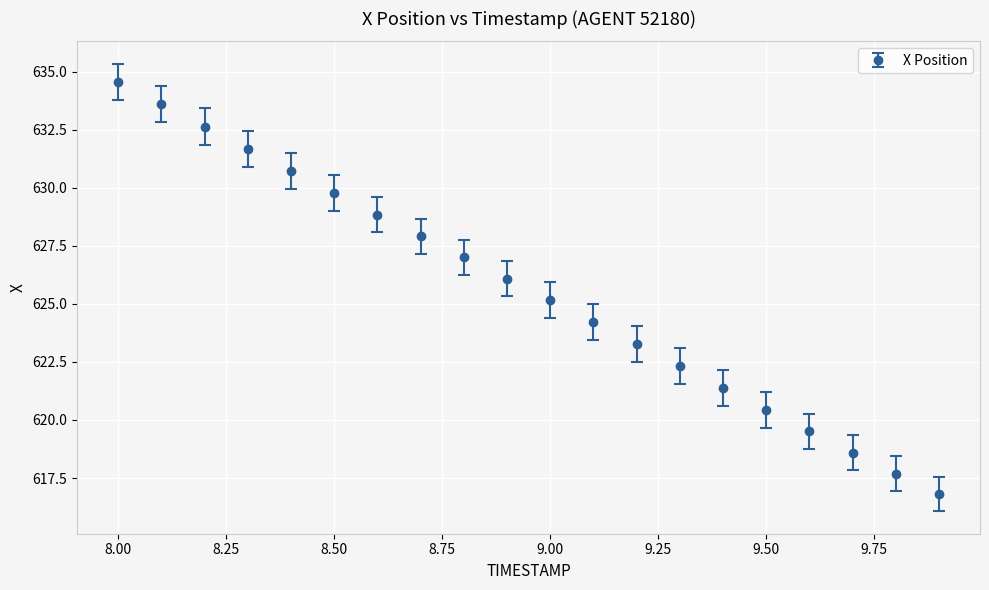

What is the greatest value displayed?

634.6